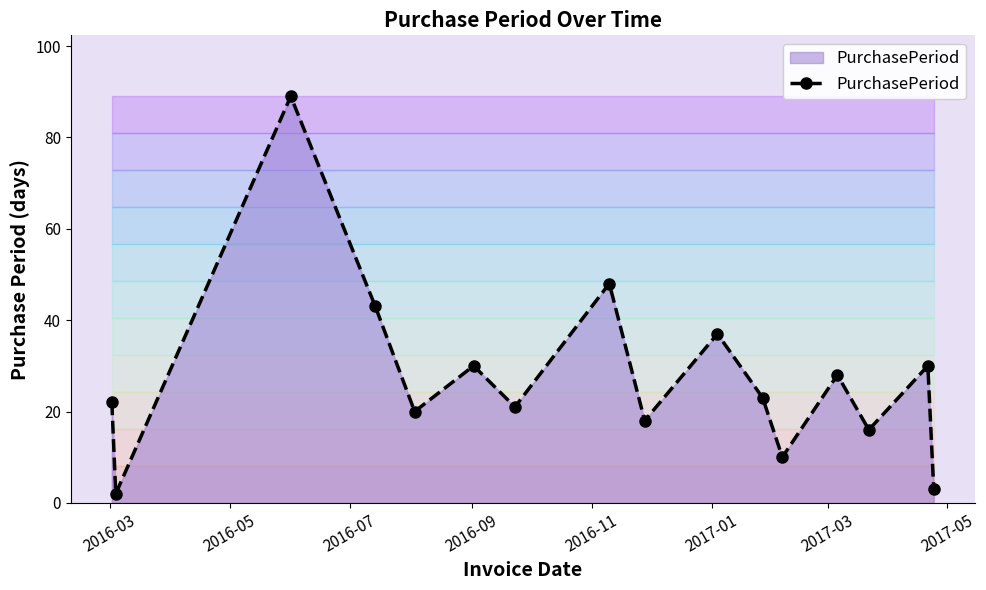

What is the smallest value displayed?

2